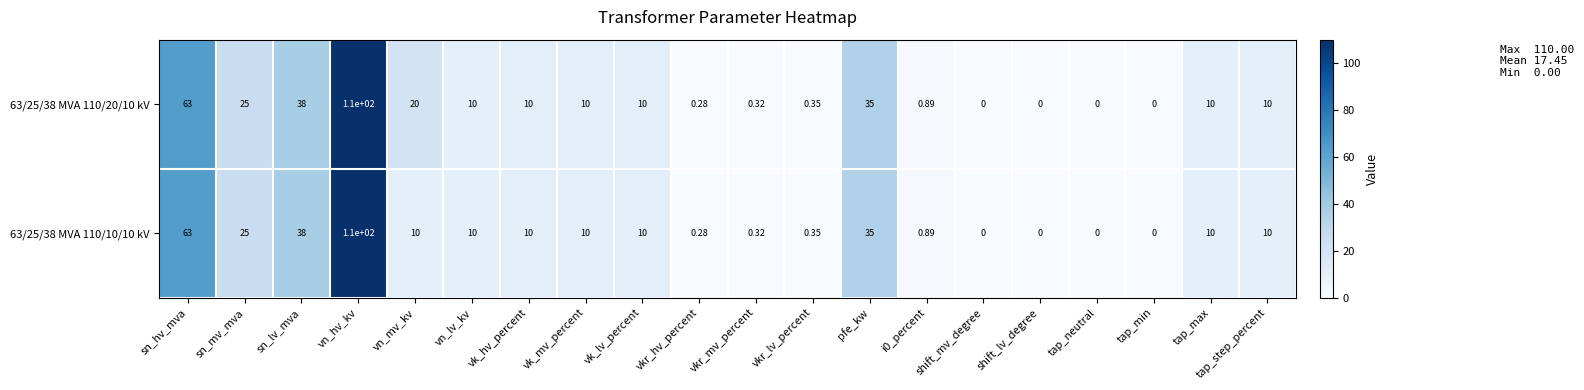

Is the value of 63/25/38 MVA 110/20/10 kV at sn_lv_mva greater than the value of 63/25/38 MVA 110/10/10 kV at i0_percent?

Yes